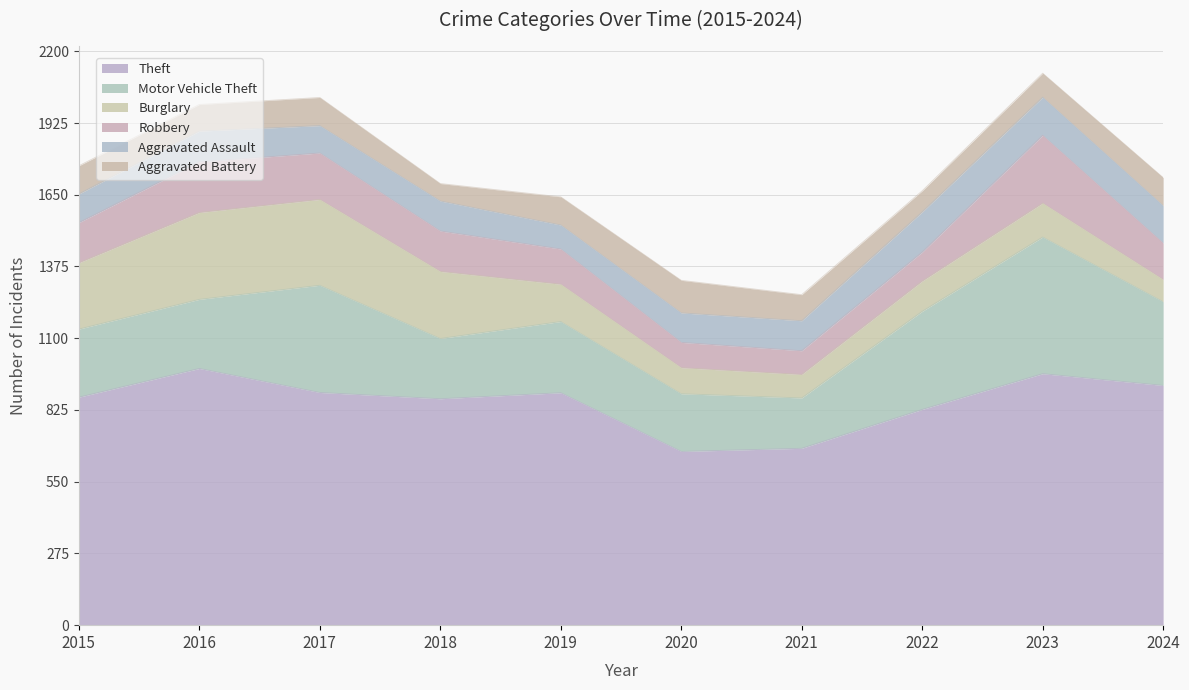

At how many categories does at least one series exceed 798?

8